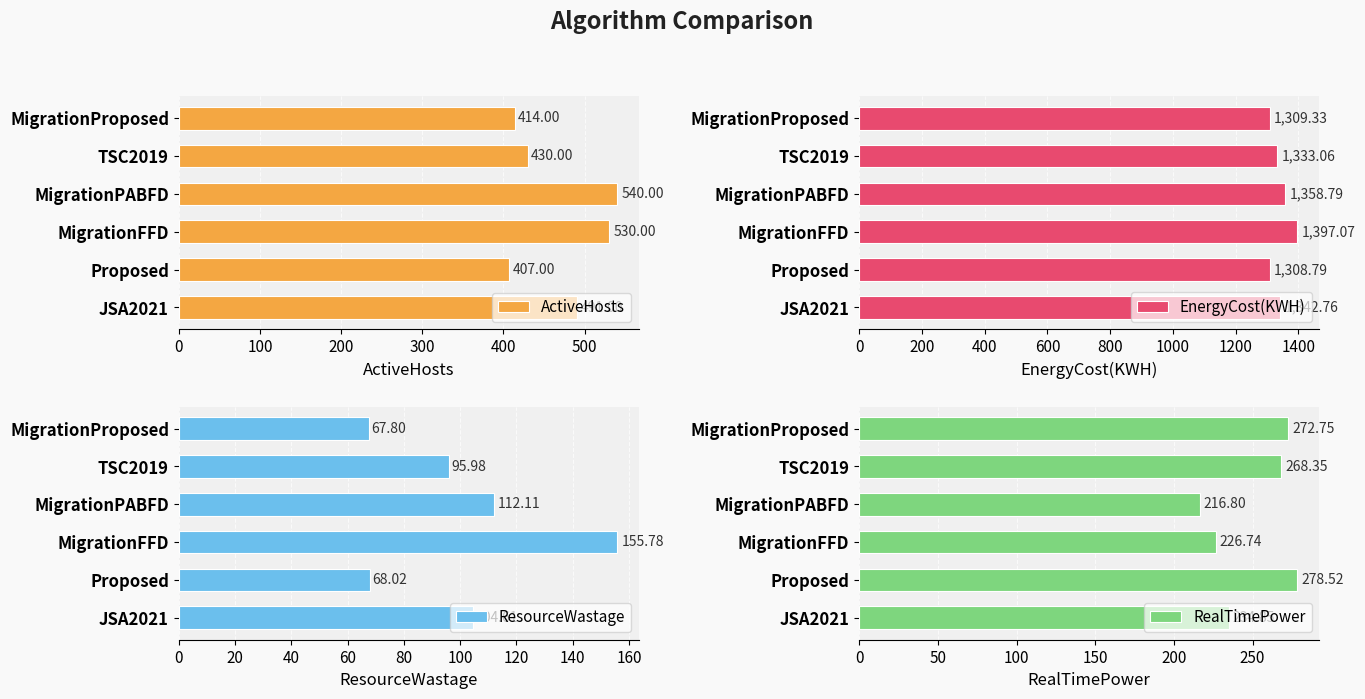

Rank the categories by ActiveHosts value from lowest to highest.

Proposed, MigrationProposed, TSC2019, JSA2021, MigrationFFD, MigrationPABFD